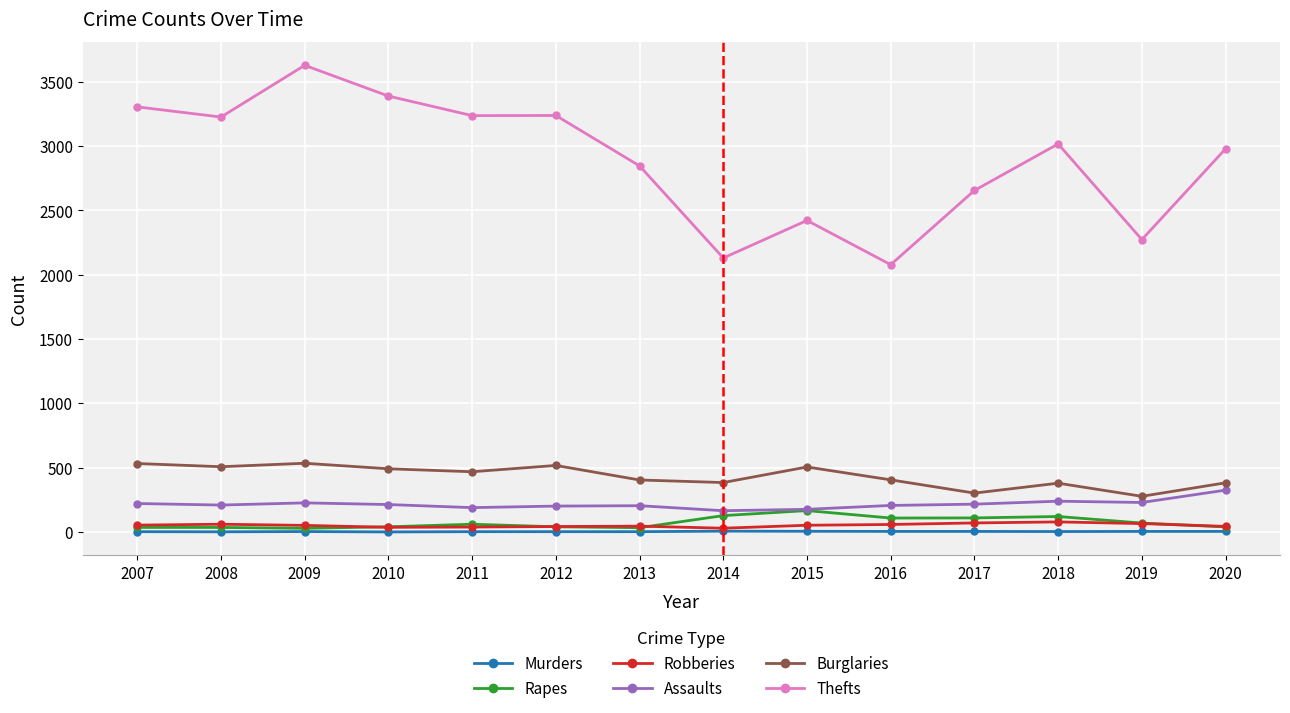

Count the number of categories in the chart.

14